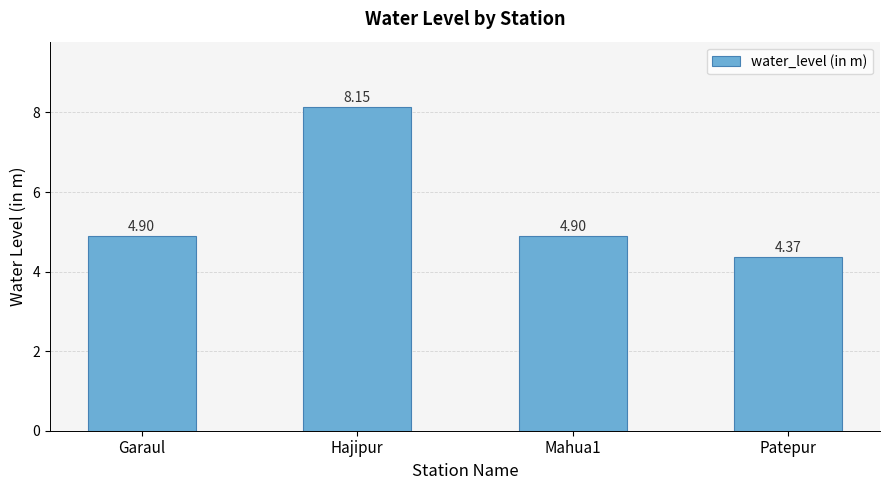

Which has a higher value, Mahua1 or Hajipur?

Hajipur